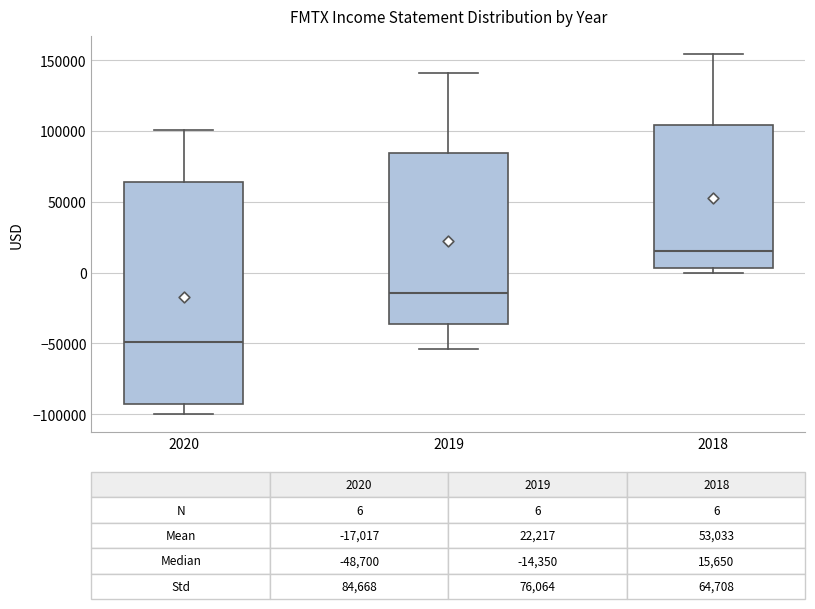

Comparing the boxes themselves (not the whiskers), which one is the tallest?

2020